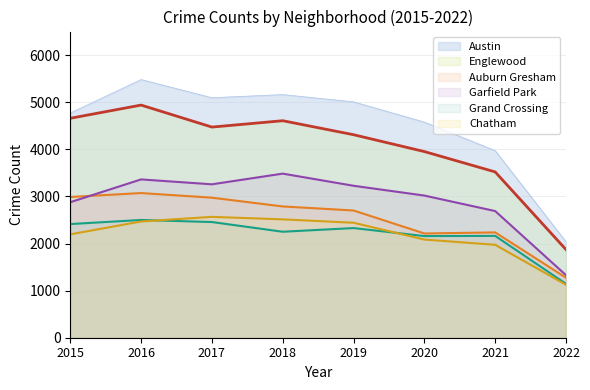

True or false: Garfield Park and Grand Crossing intersect in this chart.

False